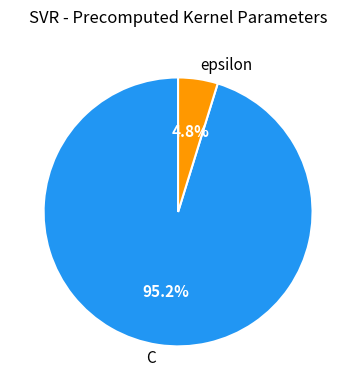

Combined, what portion of the pie is C and epsilon?

100.0%